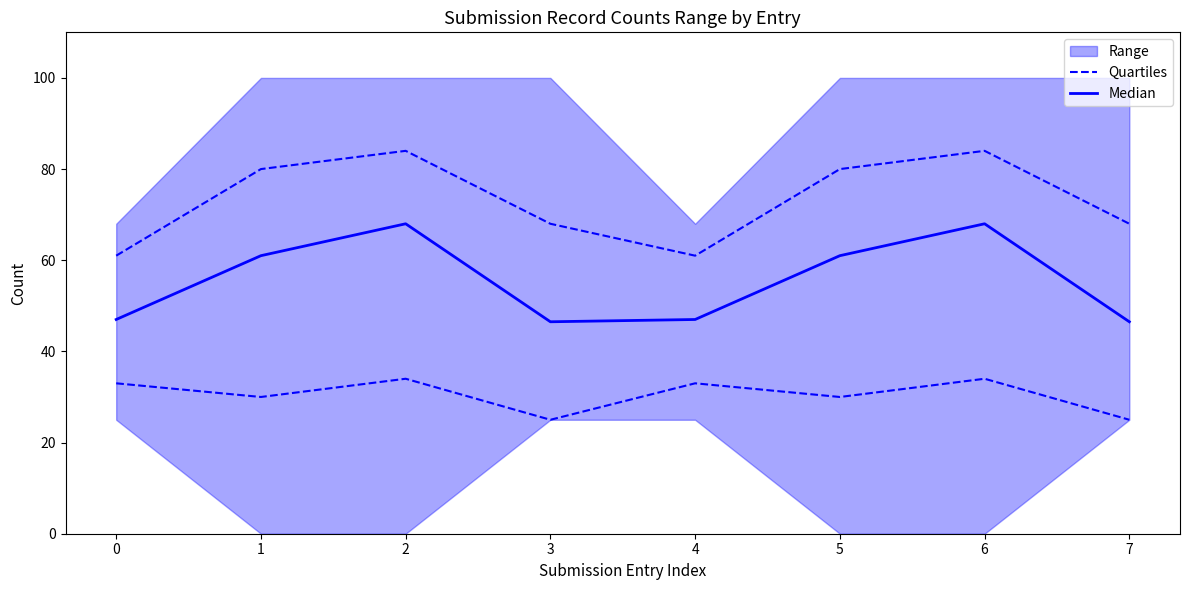

What is the approximate value of Quartiles at 6?

34.0